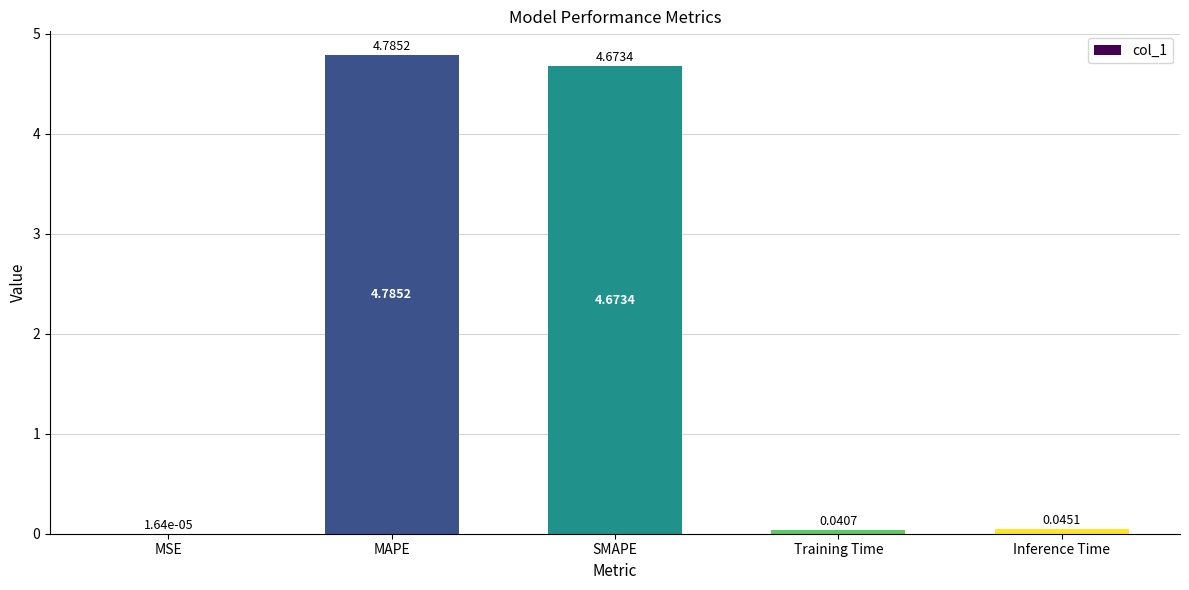

What is the maximum value shown in the chart?

4.8